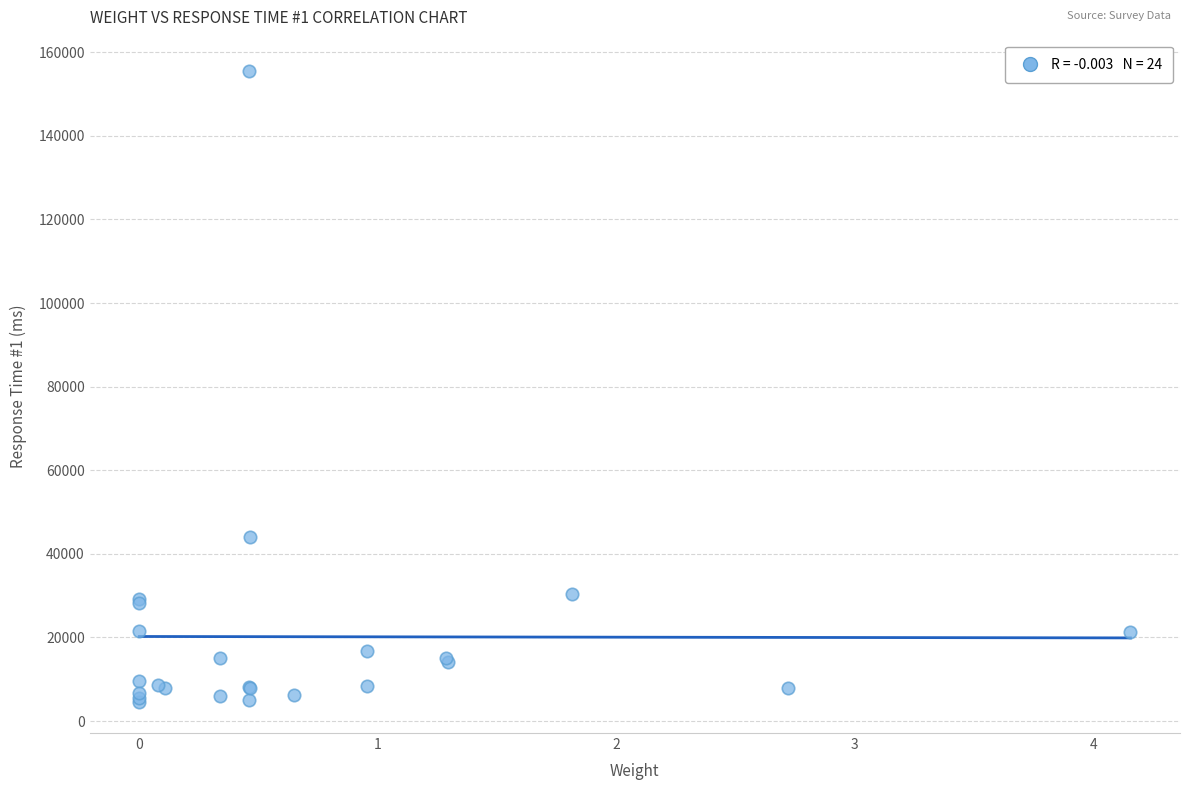

What Y value in the scatter plot is closest to 80064?

44129